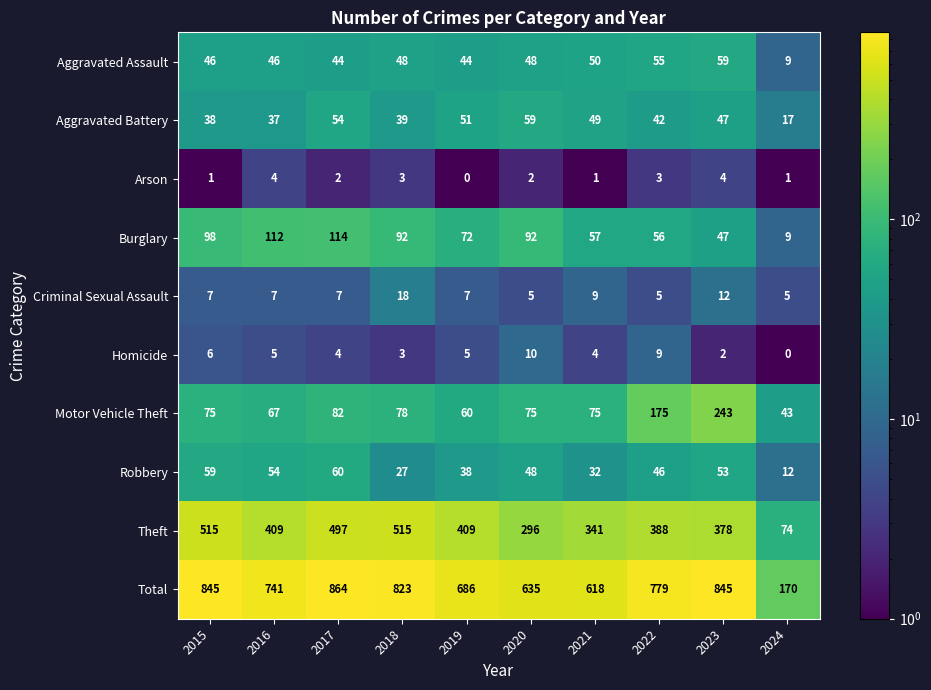

What is the spread (max minus min) of values at 2015?

844